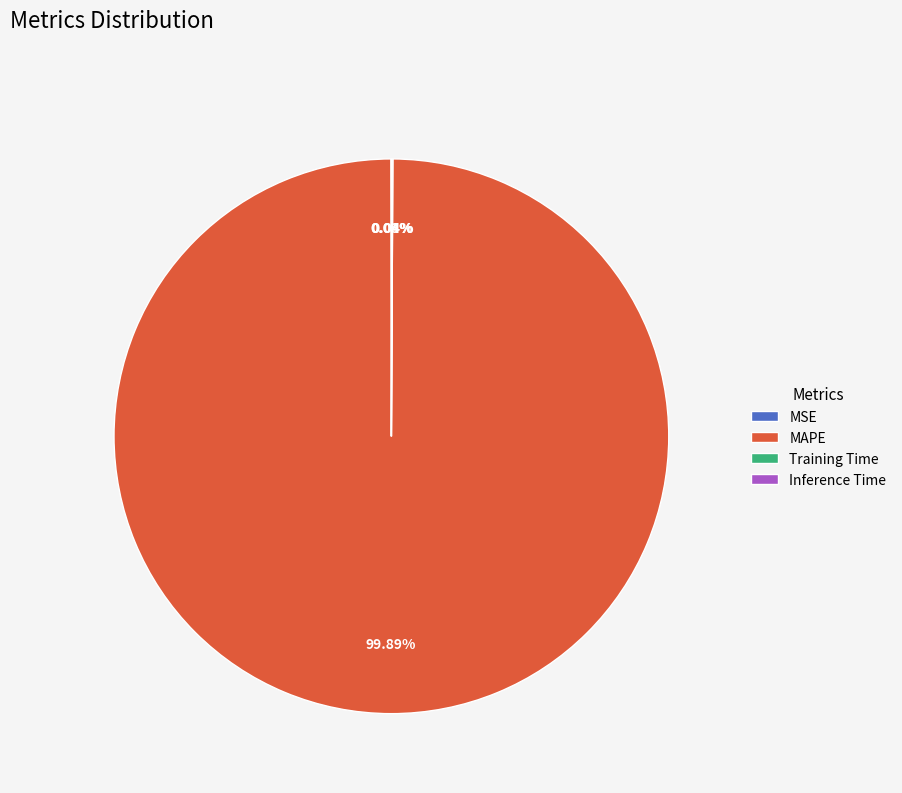

Which category has the biggest portion of the pie?

MAPE